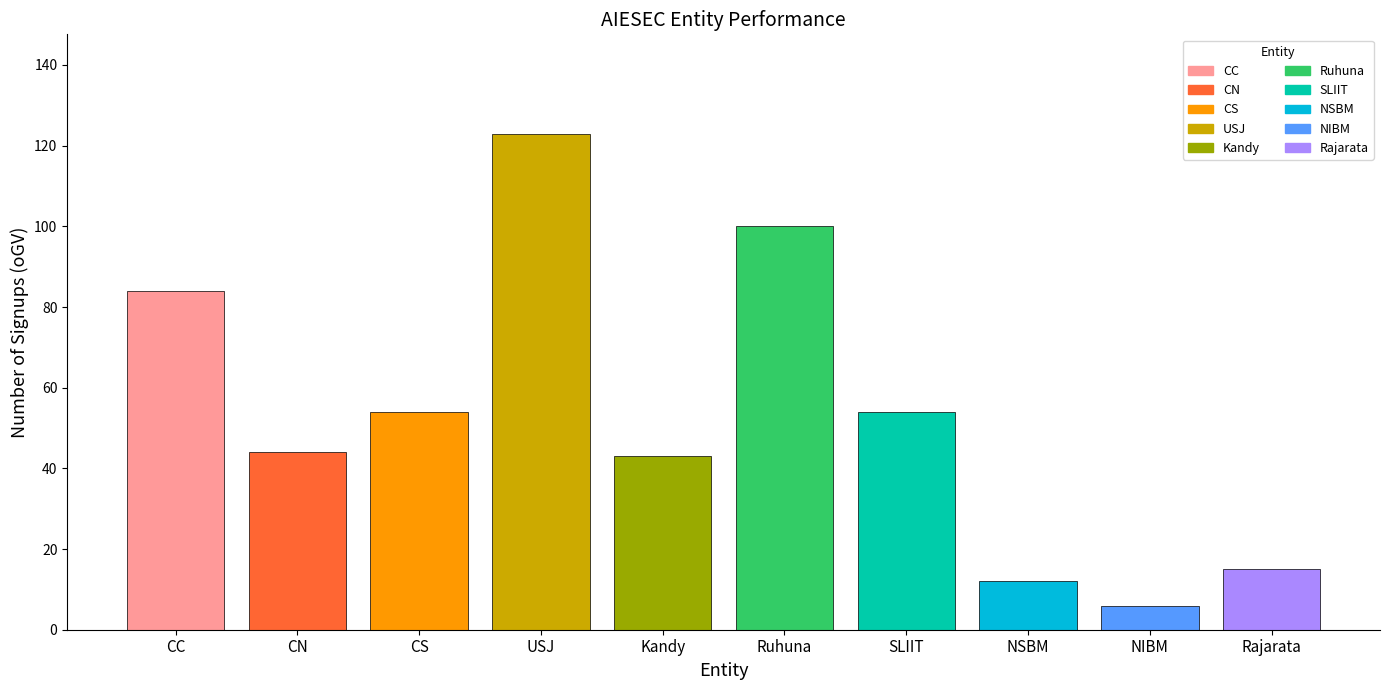

What is the label of the 3rd bar from the left?

CS